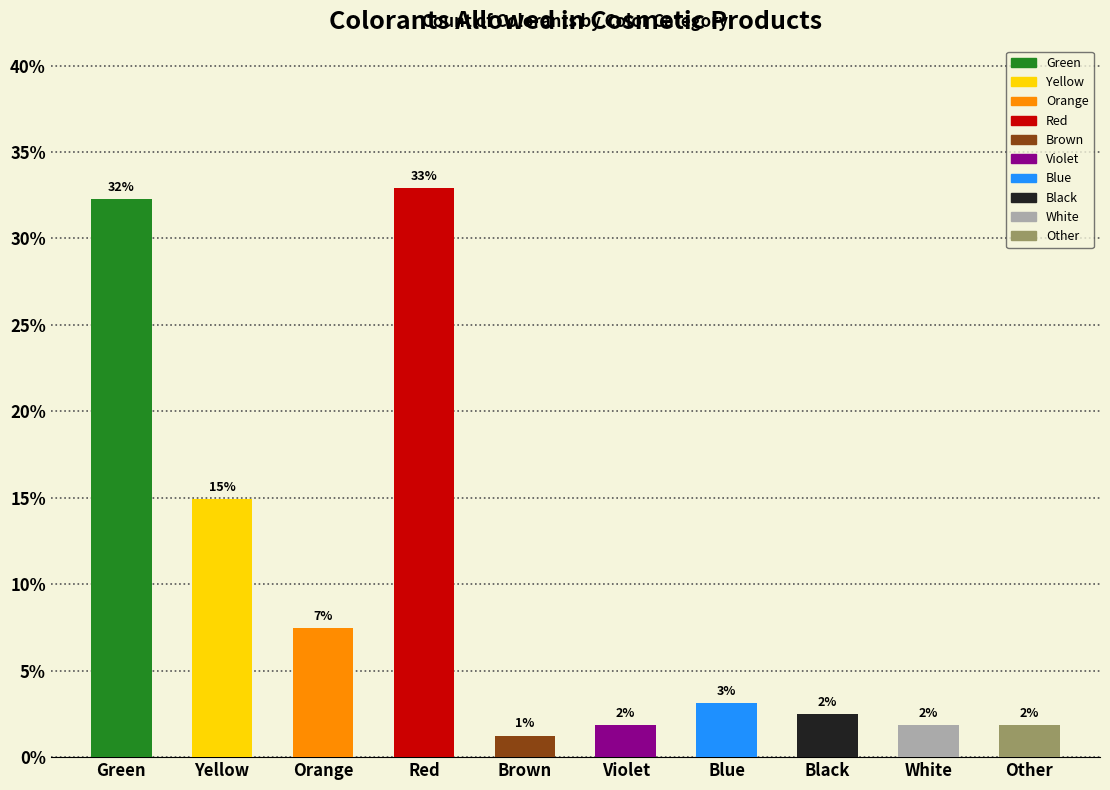

Are the bars horizontal?

No